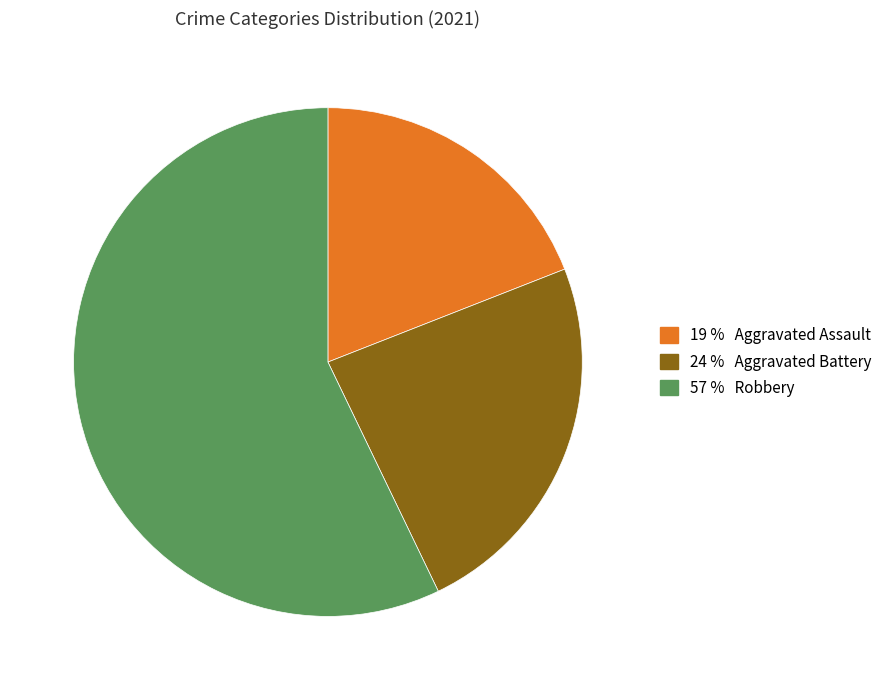

Does any single category account for the majority?

Yes